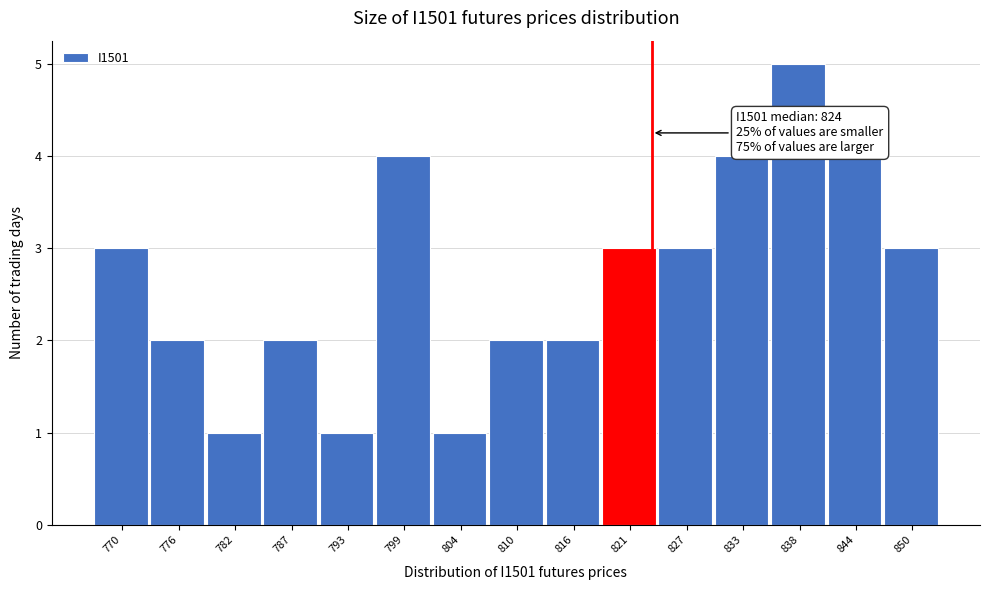

Over which range of the x-axis is the bar tallest?

836 to 842